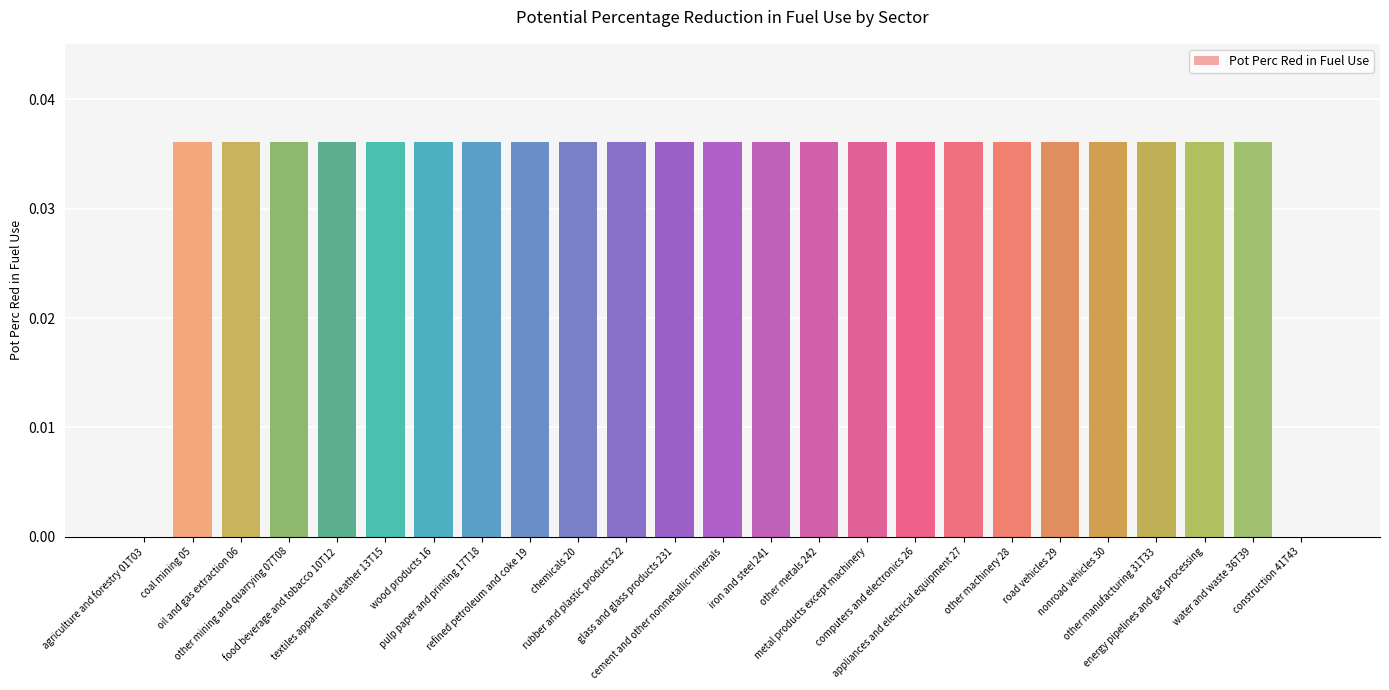

What is the sum of all values?

0.8